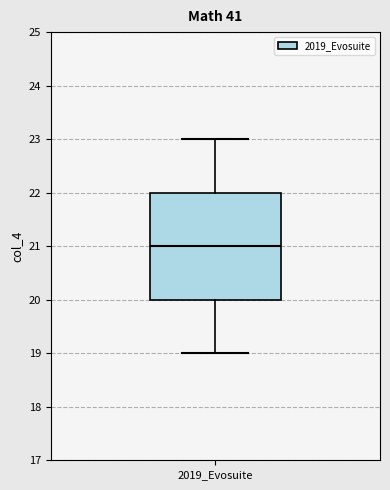

Transcribe this box plot: give where the median line is, the range the box spans, and where the two whiskers end, as read against the y-axis. The values are not printed on the chart, so give them approximately, as read against the axis.

median 21, box 20 to 22, whiskers 19 to 23